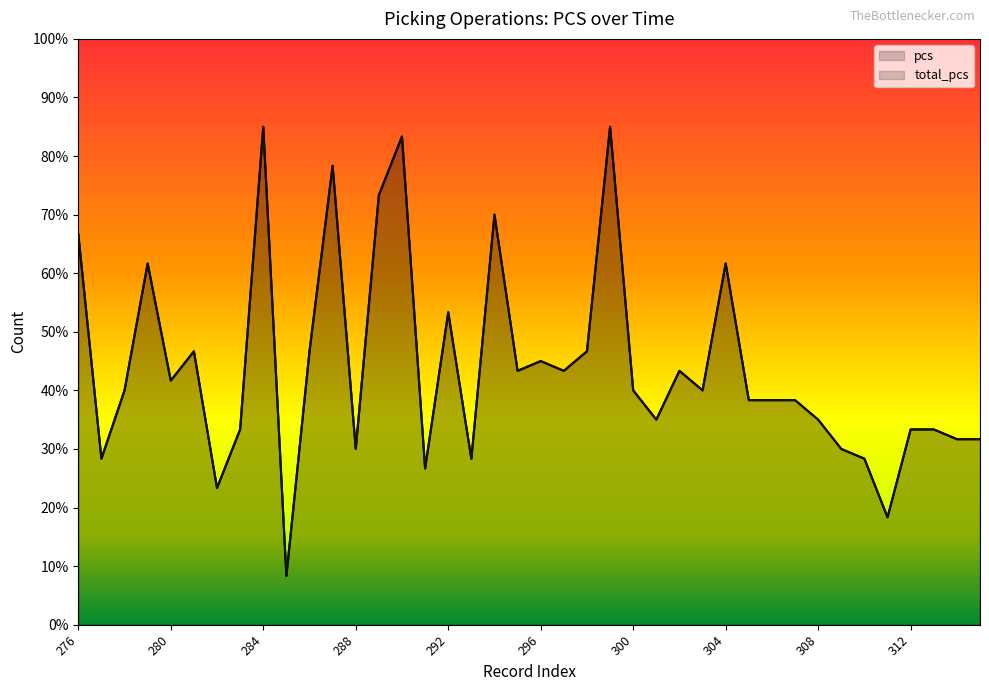

Reading left to right, what are all the values shown in this chart?

pcs: 66.7	28.3	40.0	61.7	41.7	46.7	23.3	33.3	85.0	8.3	46.7	78.3	30.0	73.3	83.3	26.7	53.3	28.3	70.0	43.3	45.0	43.3	46.7	85.0	40.0	35.0	43.3	40.0	61.7	38.3	38.3	38.3	35.0	30.0	28.3	18.3	33.3	33.3	31.7	31.7
total_pcs: 66.7	28.3	40.0	61.7	41.7	46.7	23.3	33.3	85.0	8.3	46.7	78.3	30.0	73.3	83.3	26.7	53.3	28.3	70.0	43.3	45.0	43.3	46.7	85.0	40.0	35.0	43.3	40.0	61.7	38.3	38.3	38.3	35.0	30.0	28.3	18.3	33.3	33.3	31.7	31.7